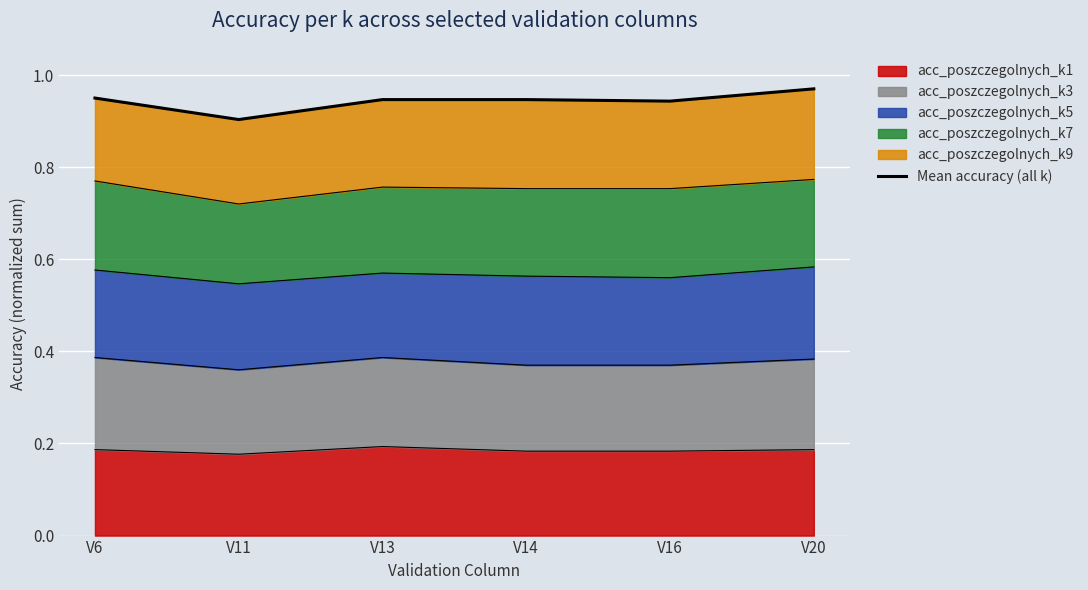

Rank the categories by value from highest to lowest.

V20, V6, V13, V14, V16, V11